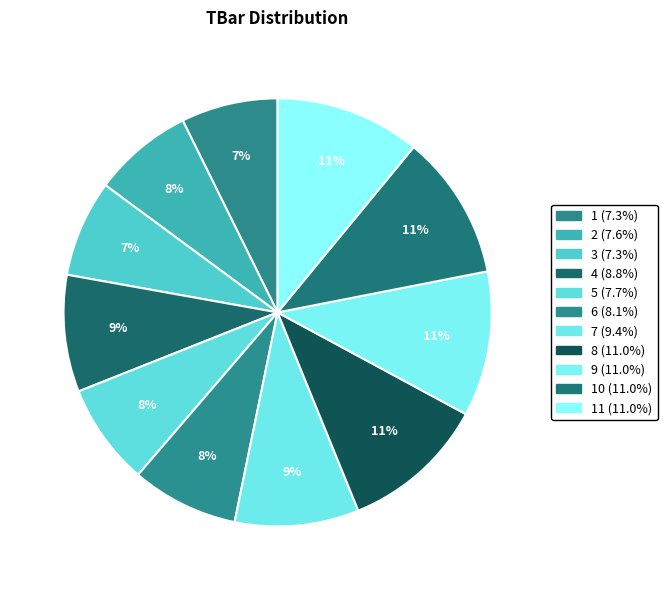

How many slices are in this pie chart?

11